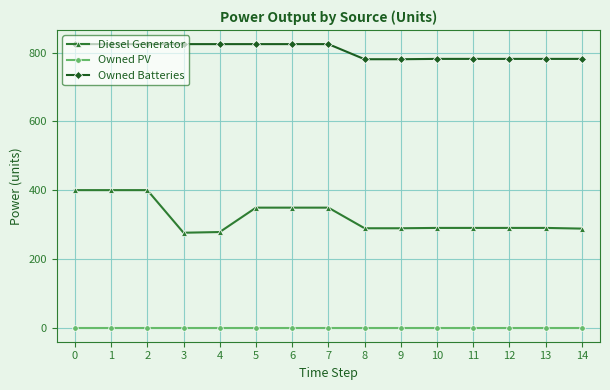

The Owned PV series shows 0 at 7. True or false?

True